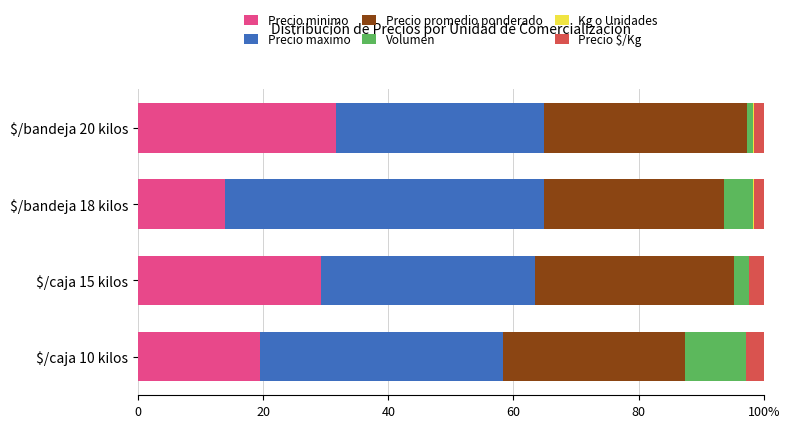

What are all the series names shown in the legend?

Precio minimo, Precio maximo, Precio promedio ponderado, Volumen, Kg o Unidades, Precio $/Kg